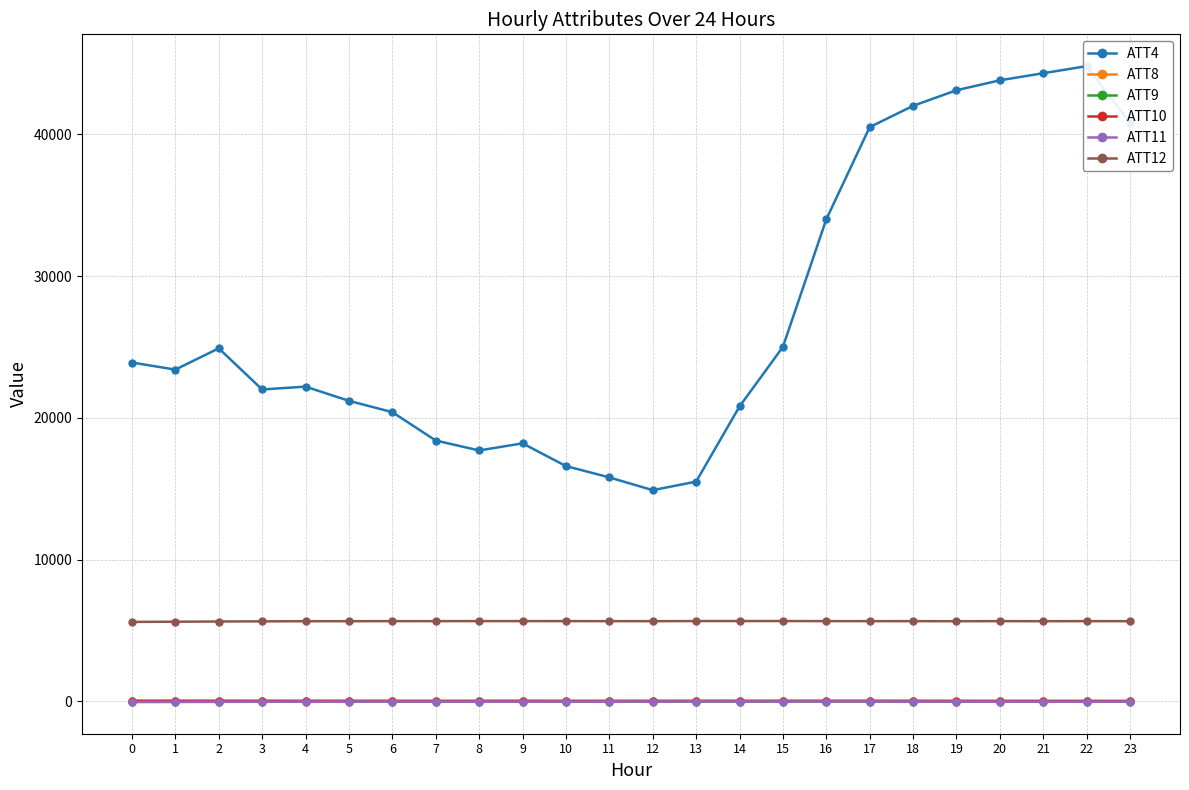

What is the difference between the second highest and minimum values in the ATT11 series?

27.3